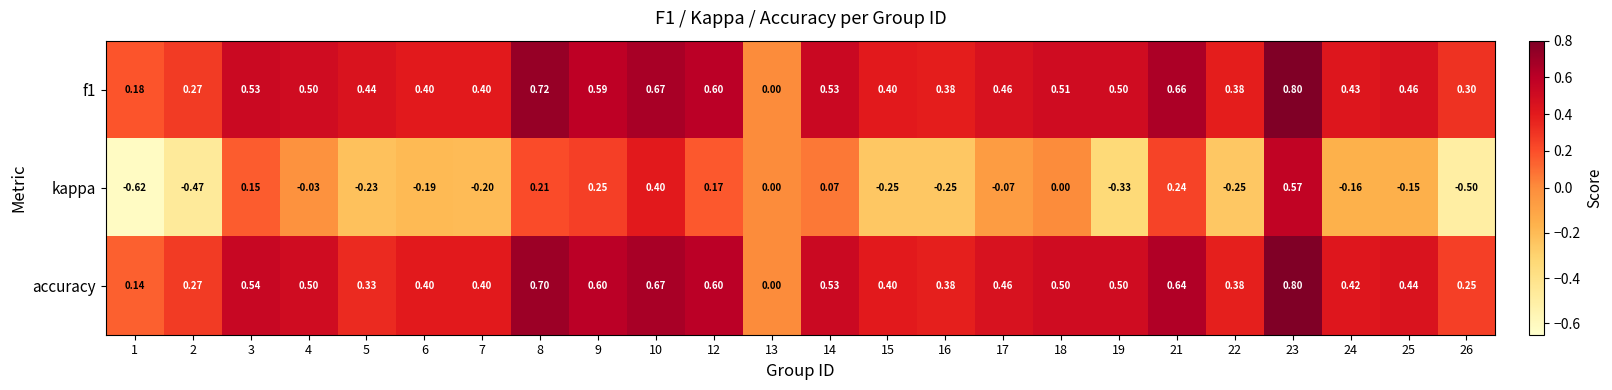

Which series has the widest spread of values?

kappa